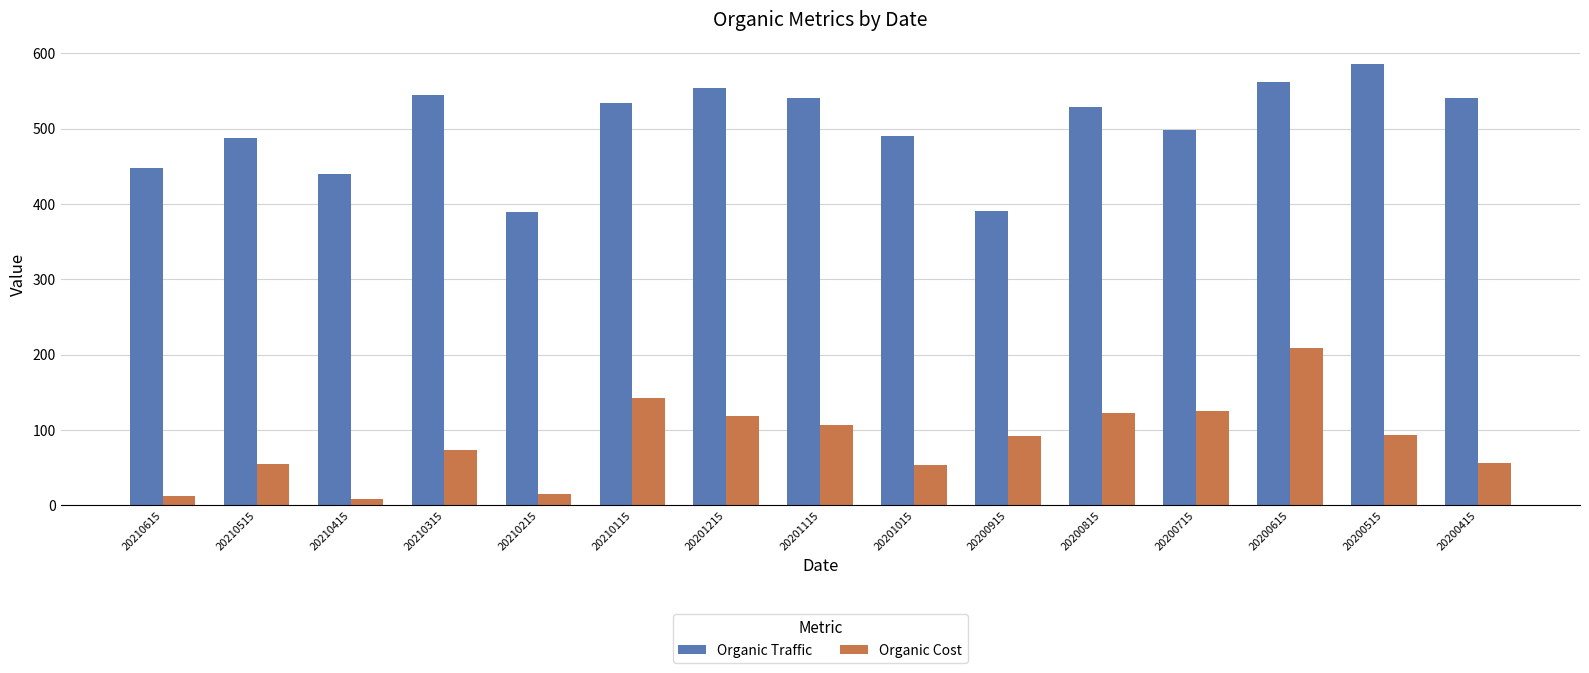

What is the average value of the Organic Cost series?

85